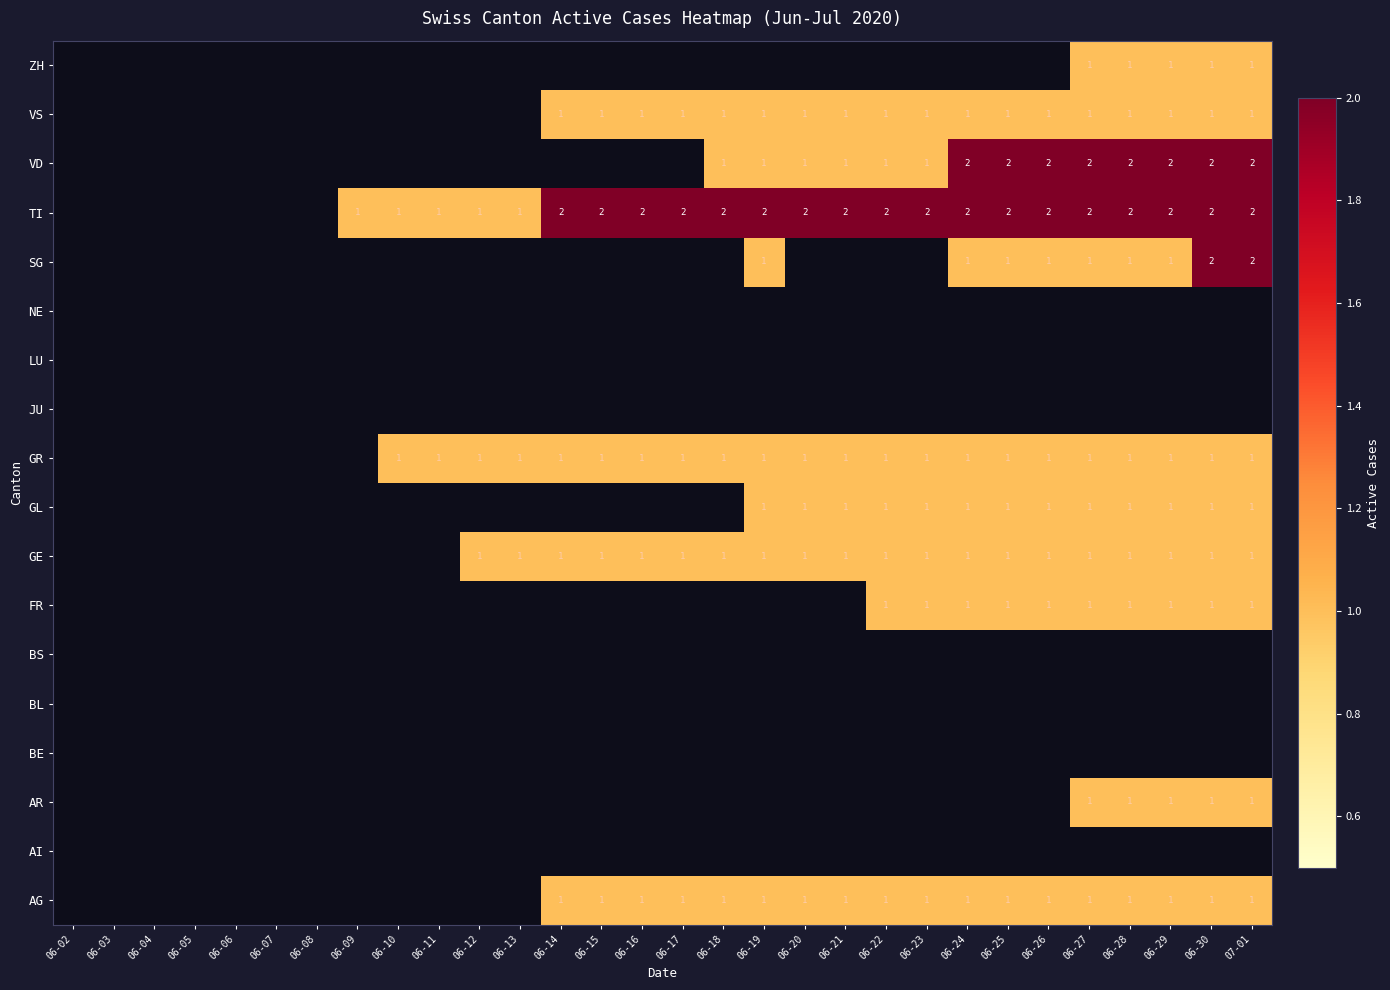

The value of AG at 06-18 is 2. True or false?

False